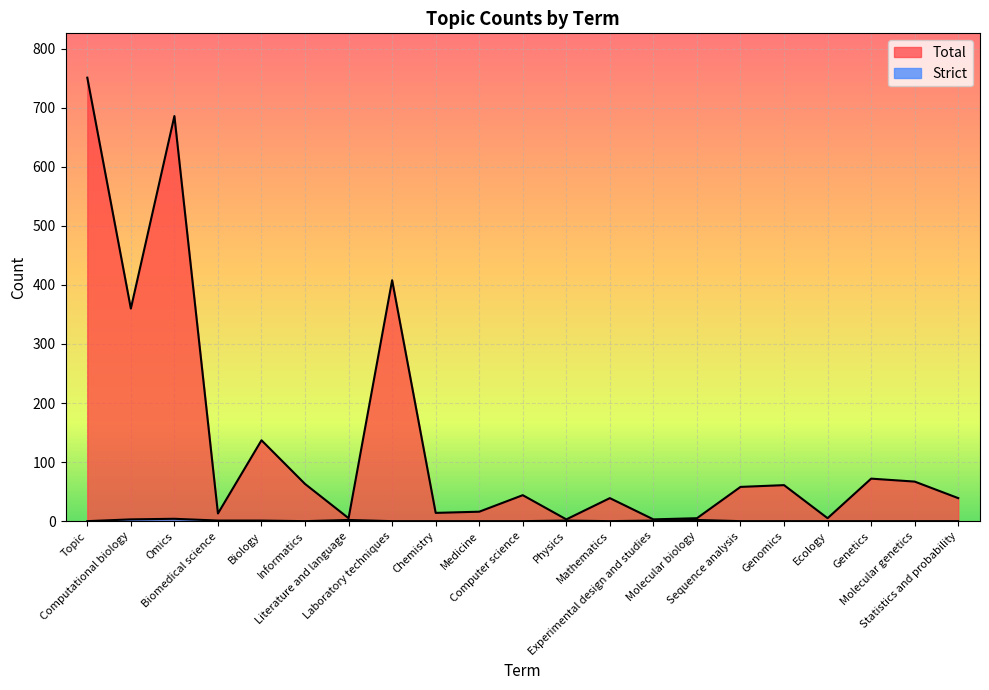

What are all the series names shown in the legend?

Total, Strict